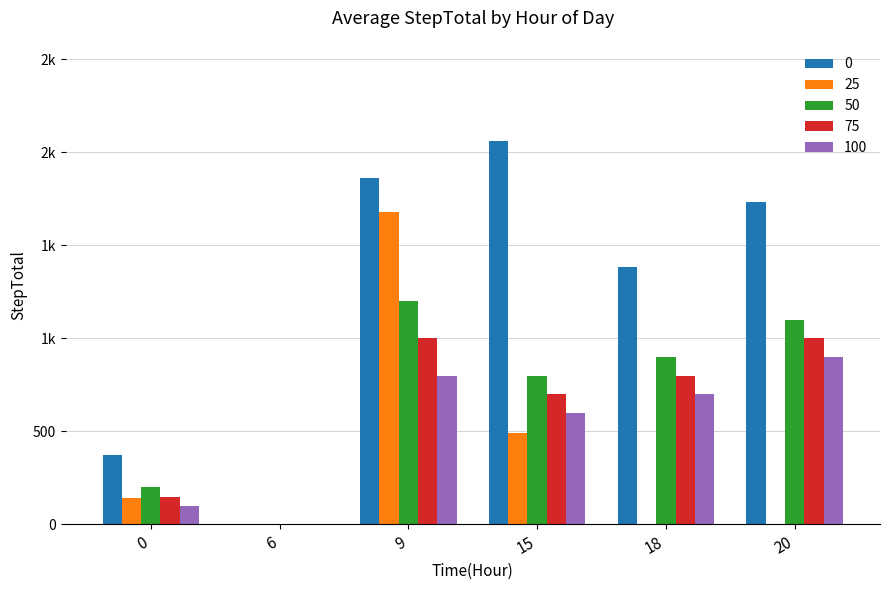

What are all the series names shown in the legend?

0, 25, 50, 75, 100